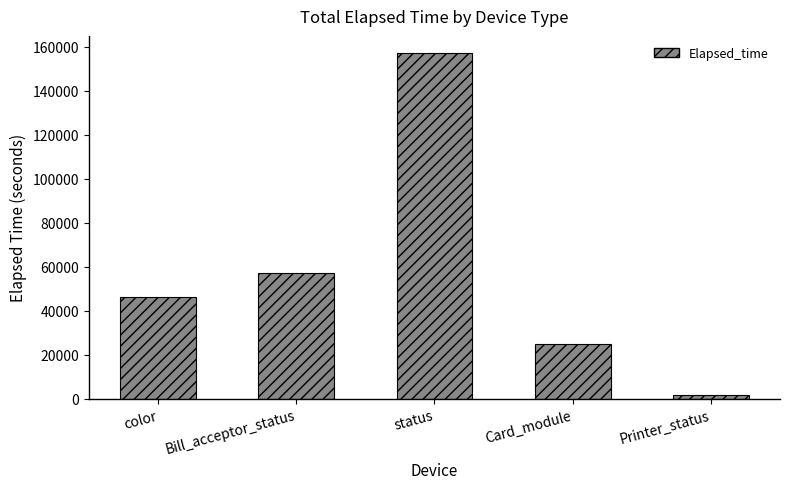

List the labels in order of value, smallest first.

Printer_status, Card_module, color, Bill_acceptor_status, status